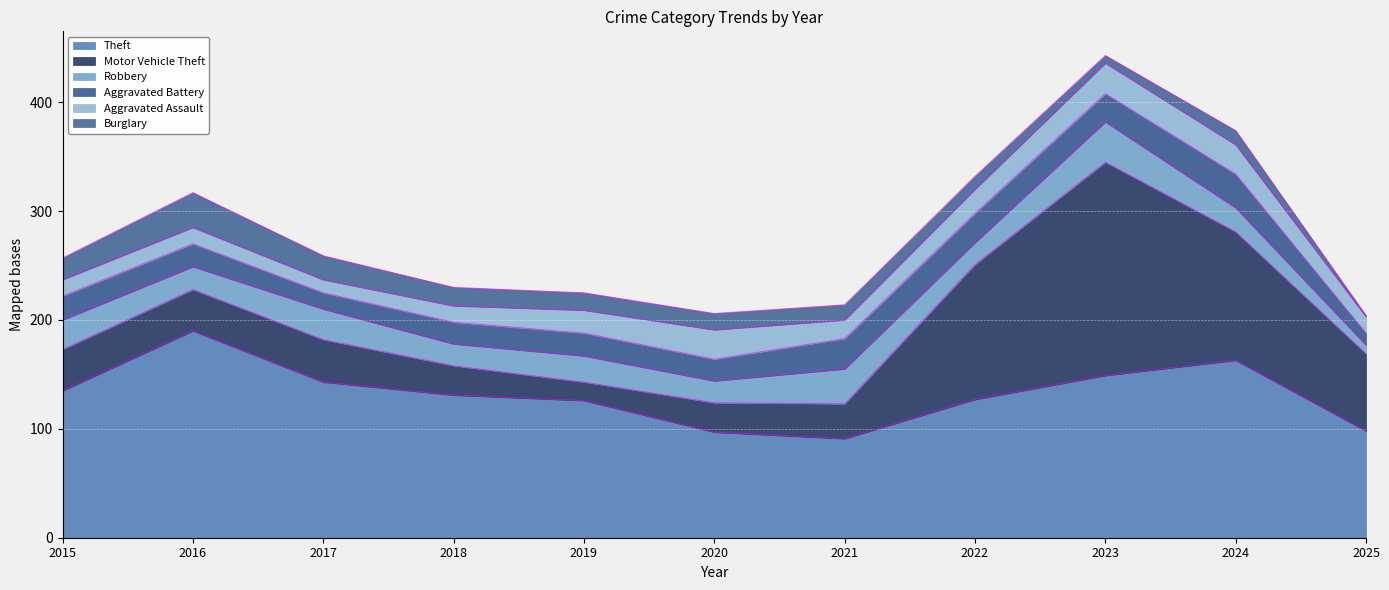

Between 2018 and 2022, which series saw the biggest shift?

Motor Vehicle Theft